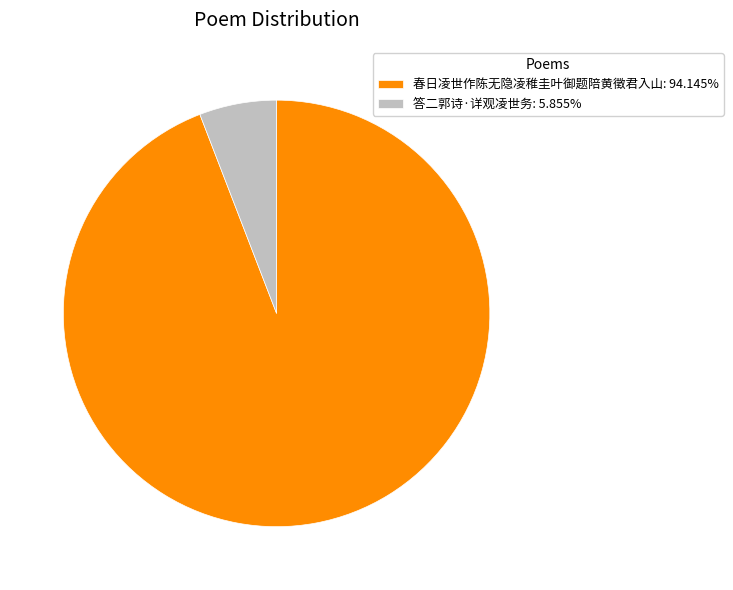

The 答二郭诗·详观凌世务 slice represents 1% of the pie. True or false?

False